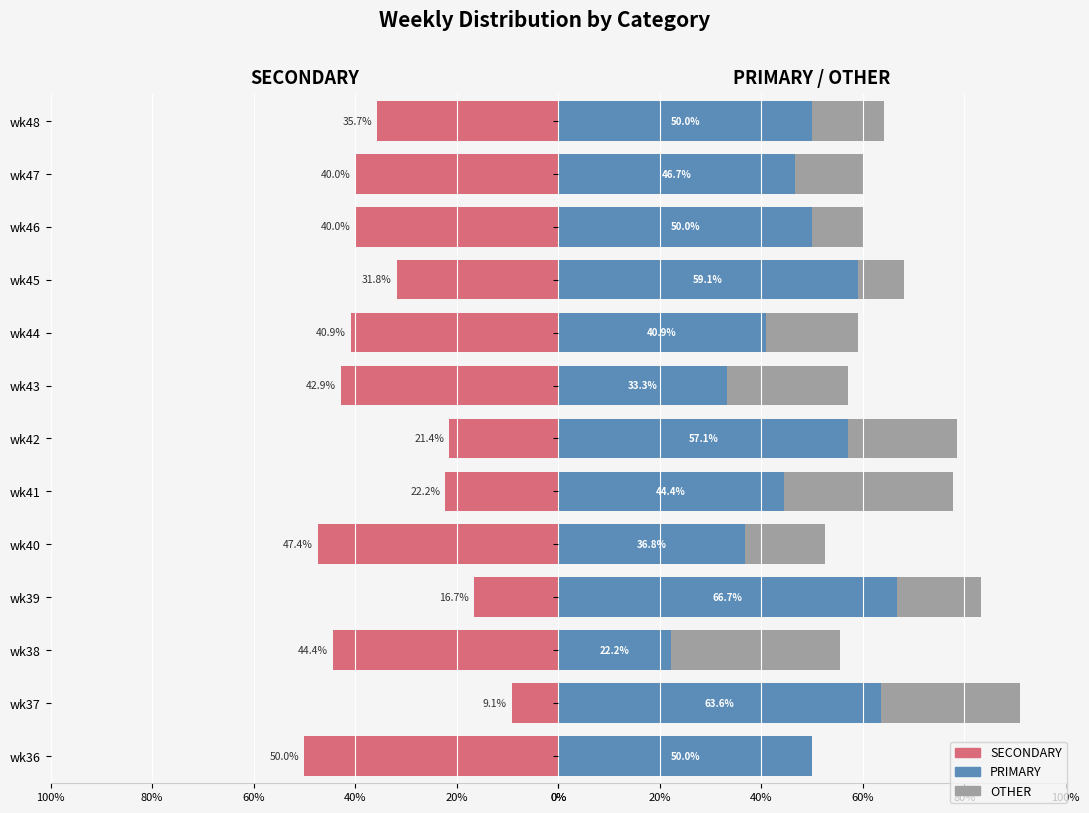

What is the maximum value shown in the chart?

66.7